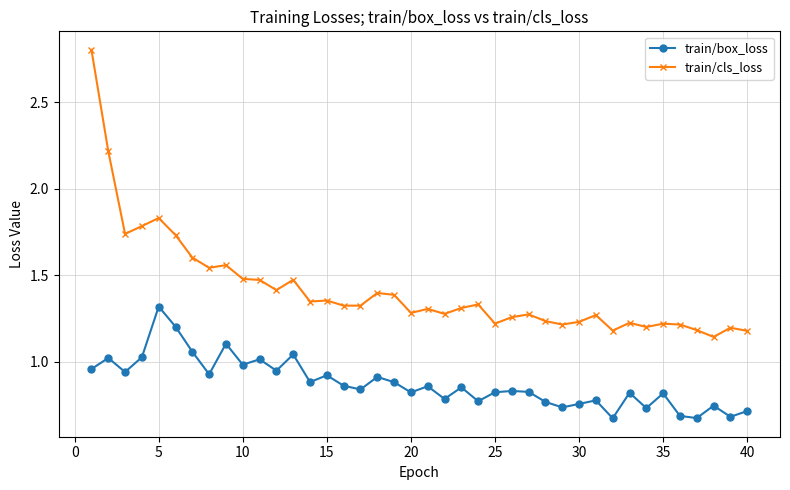

True or false: train/cls_loss has more than 0 points higher than both neighbors.

True